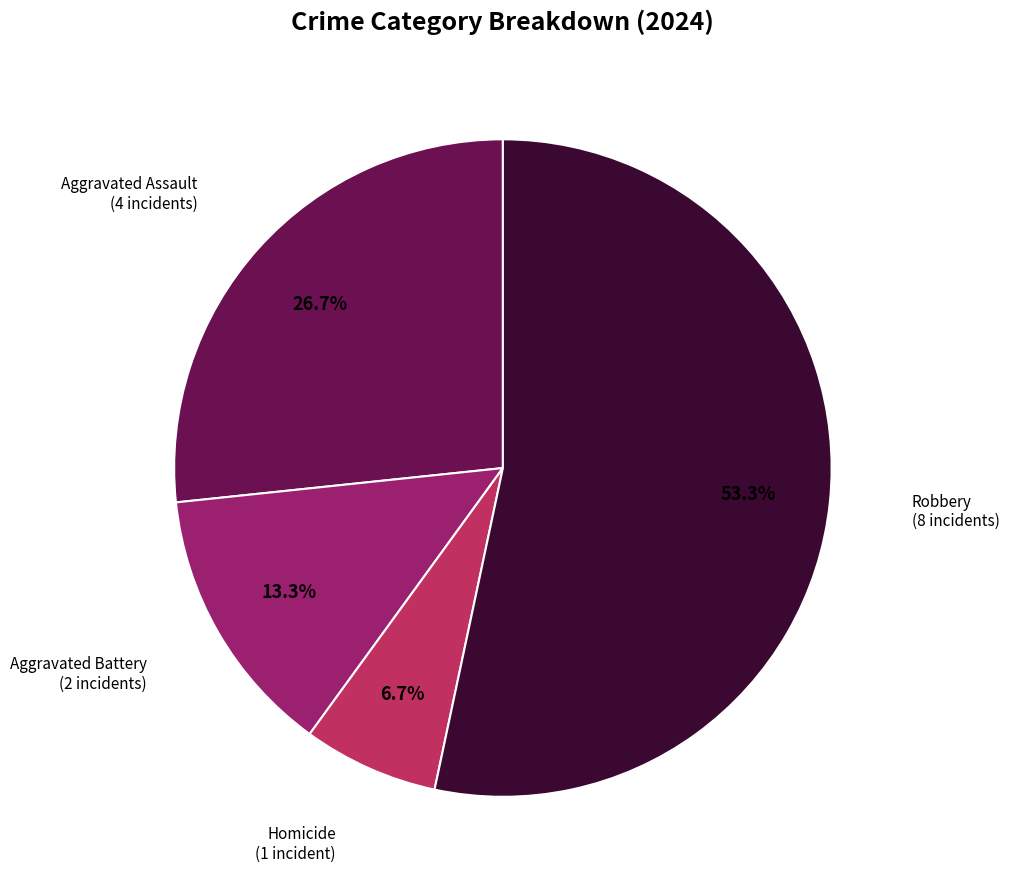

Is there a majority slice in this chart?

Yes